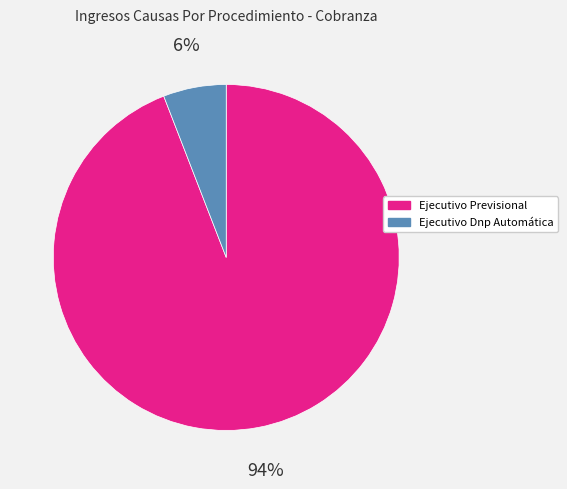

True or false: Ejecutivo Previsional accounts for 94% of the total.

True